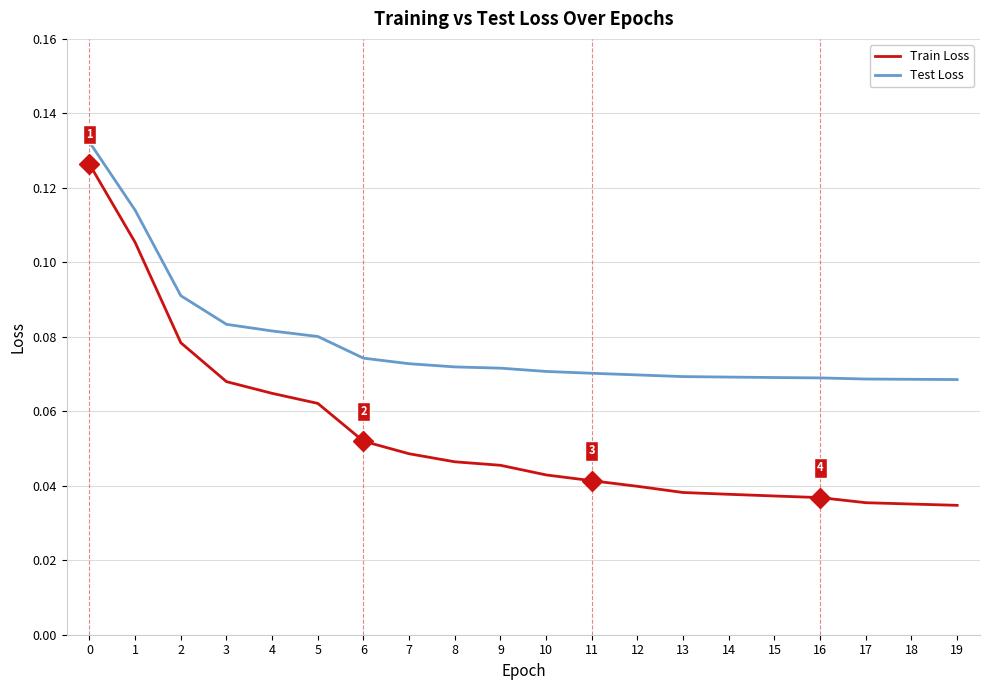

Rank the series by their average value, from lowest to highest.

Train Loss, Test Loss